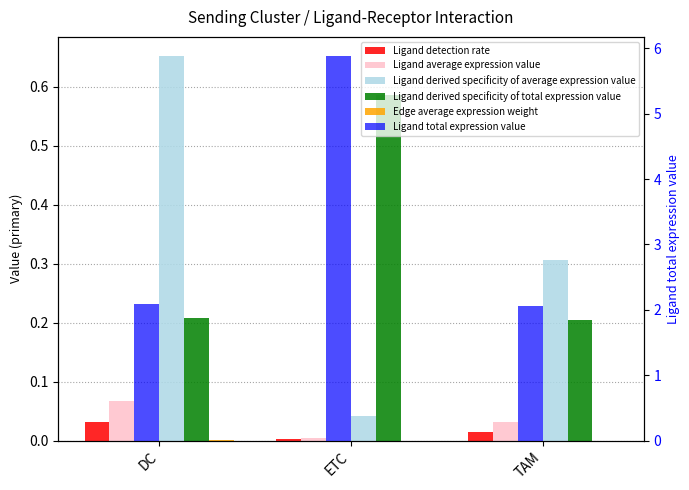

What is the maximum value shown in the chart?

5.9